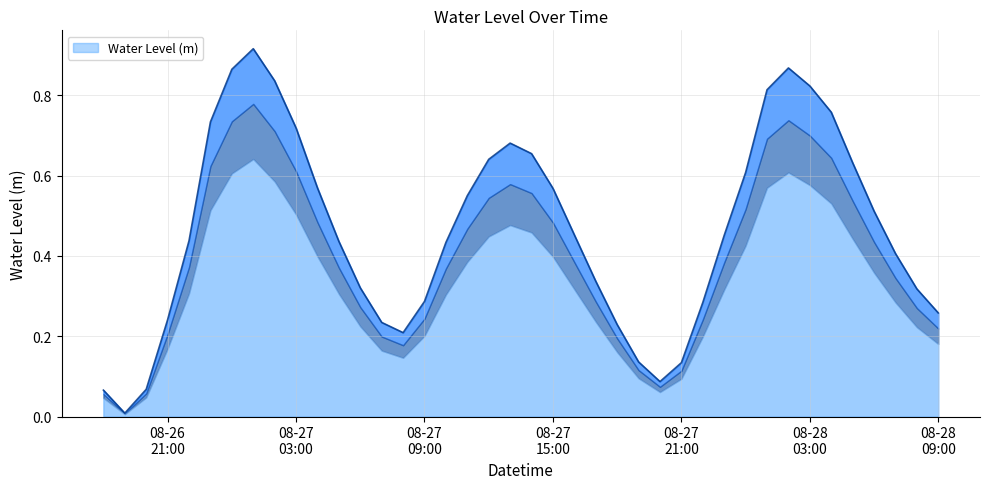

Reading left to right, list all the values displayed in this chart.

0.1	0.0	0.1	0.2	0.4	0.7	0.9	0.9	0.8	0.7	0.6	0.4	0.3	0.2	0.2	0.3	0.4	0.6	0.6	0.7	0.7	0.6	0.5	0.3	0.2	0.1	0.1	0.1	0.3	0.5	0.6	0.8	0.9	0.8	0.8	0.6	0.5	0.4	0.3	0.3